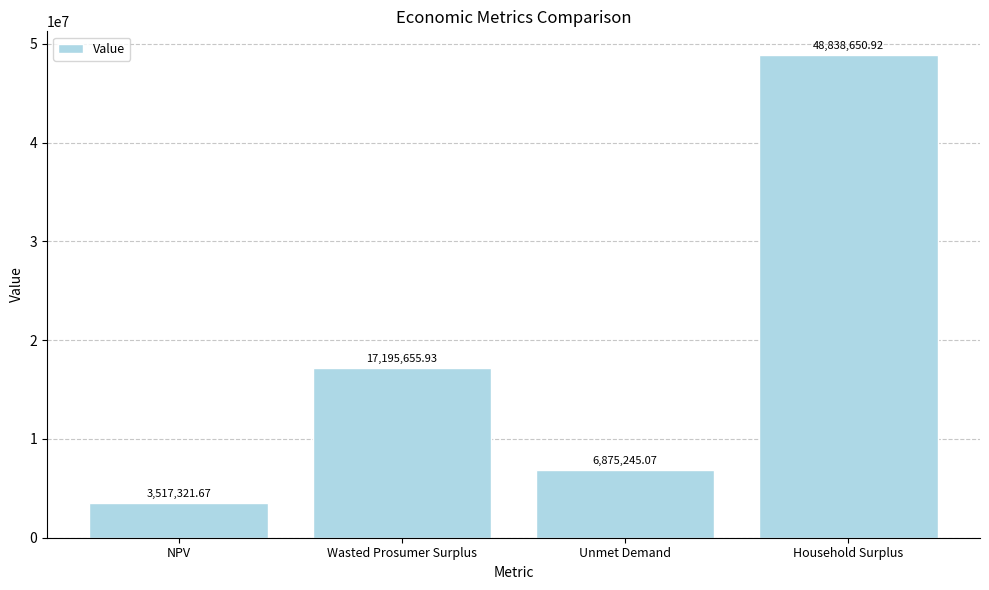

Are the bars horizontal?

No